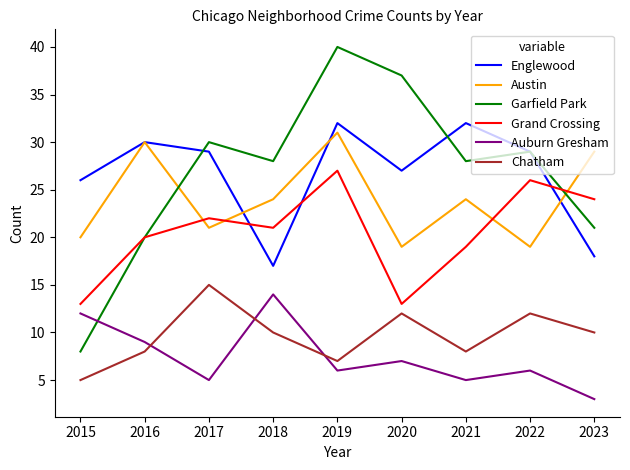

Is the value of Garfield Park at 2016 greater than the value of Austin at 2018?

No